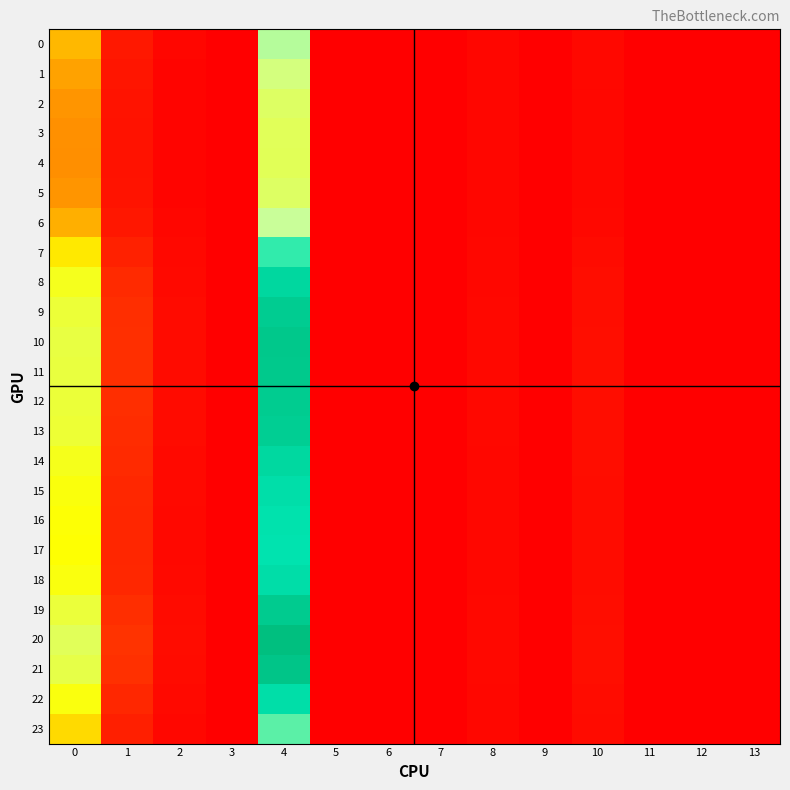

Between 6 and 1, which is larger?

1